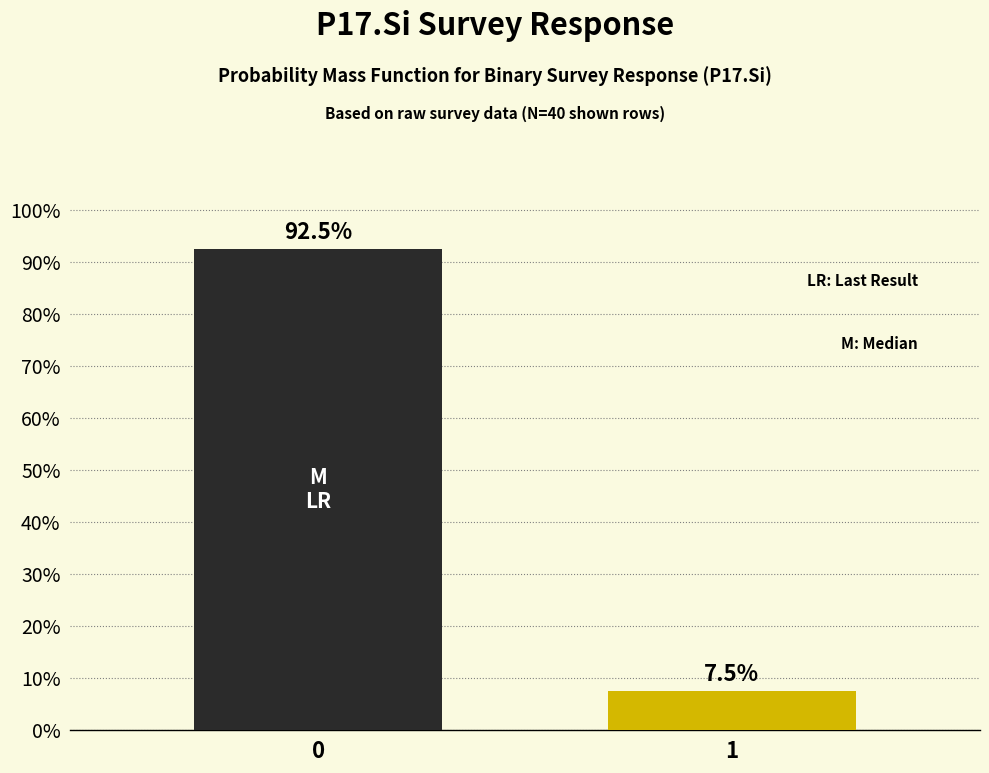

Are the bars horizontal?

No